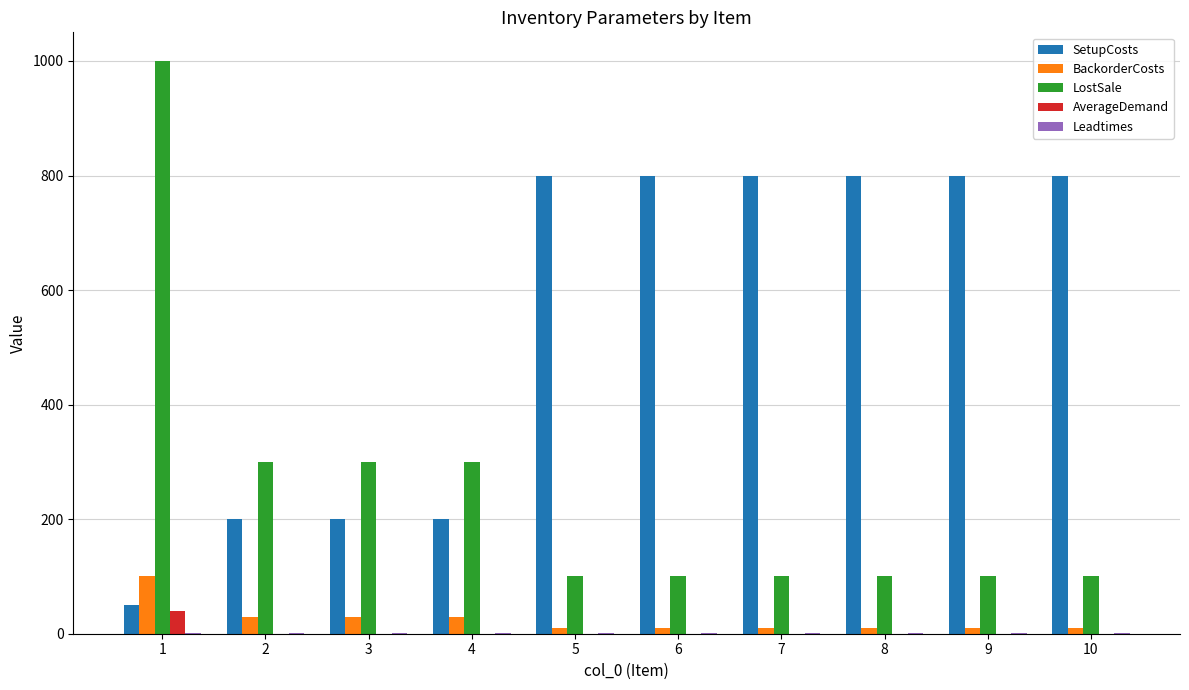

Which series has the largest total across all categories?

SetupCosts